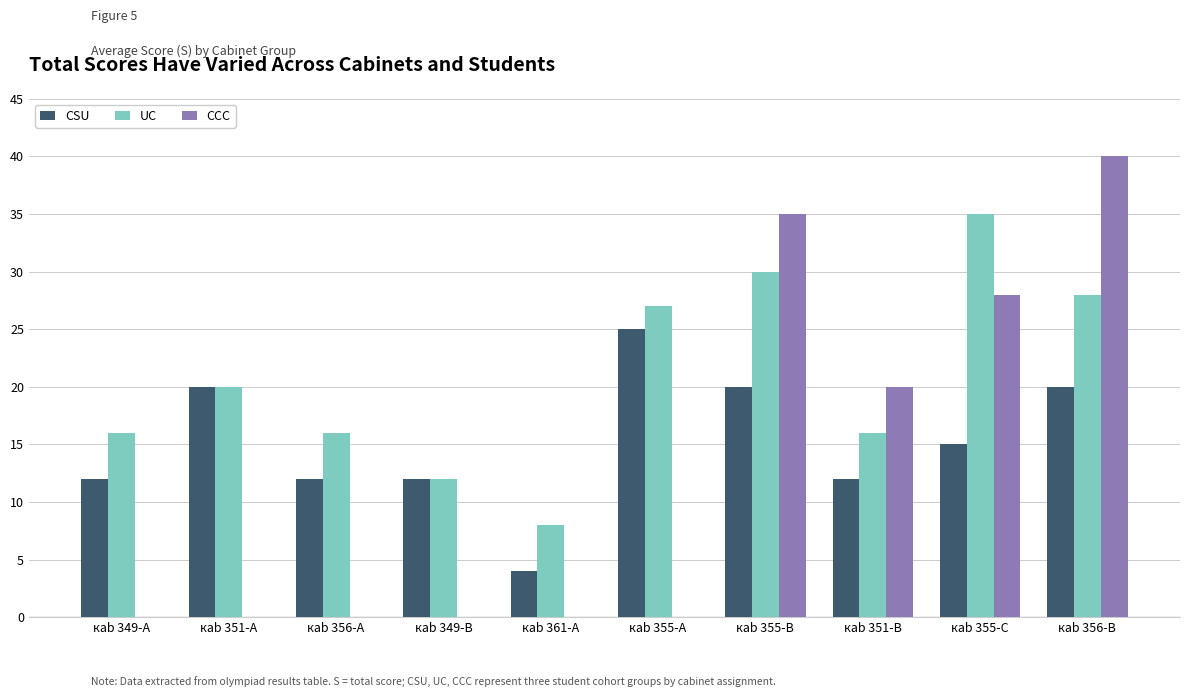

Which series changed the most between кab 349-A and кab 355-B?

CCC